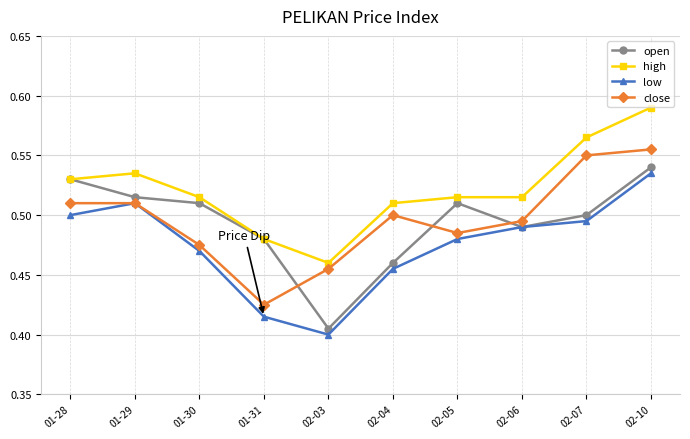

True or false: close has more than 0 points higher than both neighbors.

True